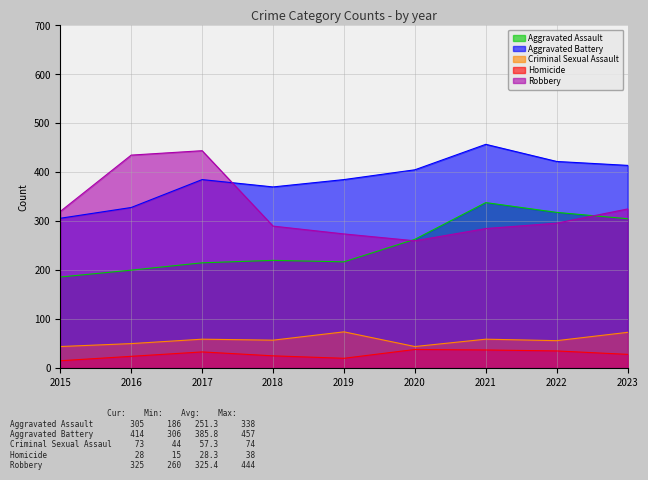

Reading left to right, extract all data points from this chart.

Aggravated Assault: 2015=186	2016=200	2017=215	2018=220	2019=217	2020=263	2021=338	2022=318	2023=305
Aggravated Battery: 2015=306	2016=328	2017=385	2018=370	2019=385	2020=405	2021=457	2022=422	2023=414
Criminal Sexual Assault: 2015=44	2016=50	2017=59	2018=57	2019=74	2020=44	2021=59	2022=56	2023=73
Homicide: 2015=15	2016=24	2017=33	2018=25	2019=20	2020=38	2021=37	2022=35	2023=28
Robbery: 2015=320	2016=435	2017=444	2018=290	2019=274	2020=260	2021=285	2022=296	2023=325